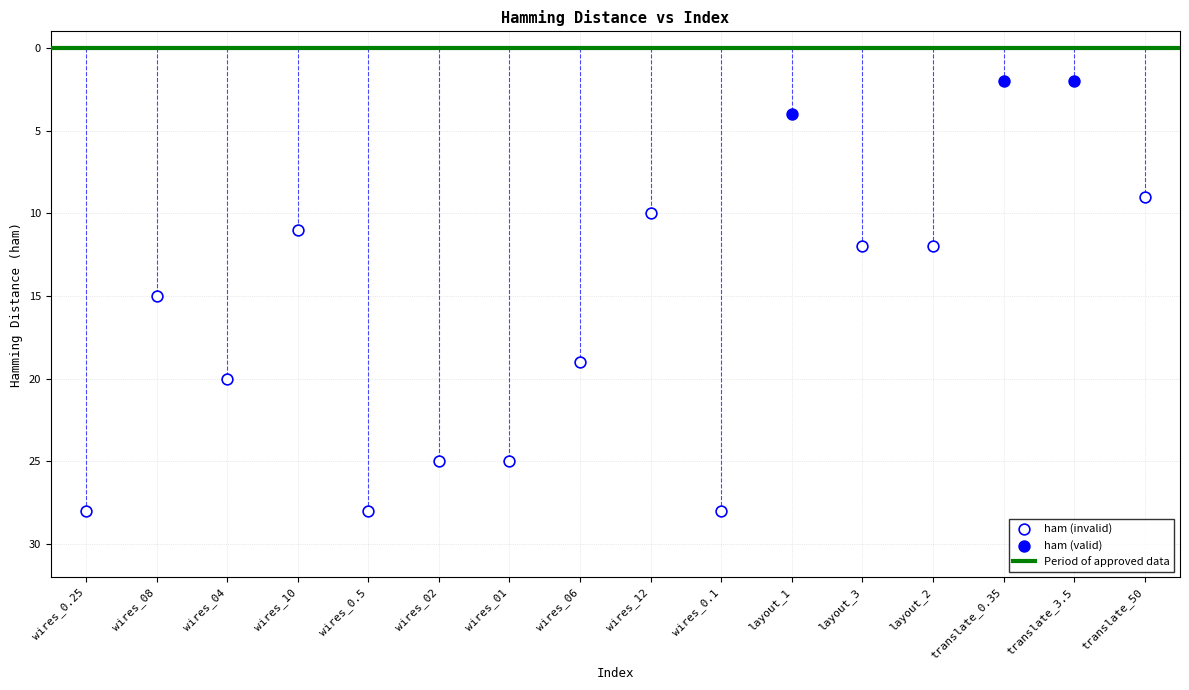

Which series reaches the maximum Y coordinate?

ham (invalid)